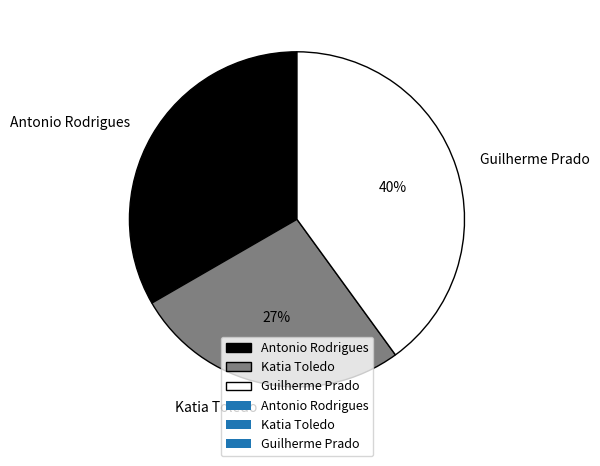

Approximately how many times larger is the value at Katia Toledo compared to Guilherme Prado?

0.7